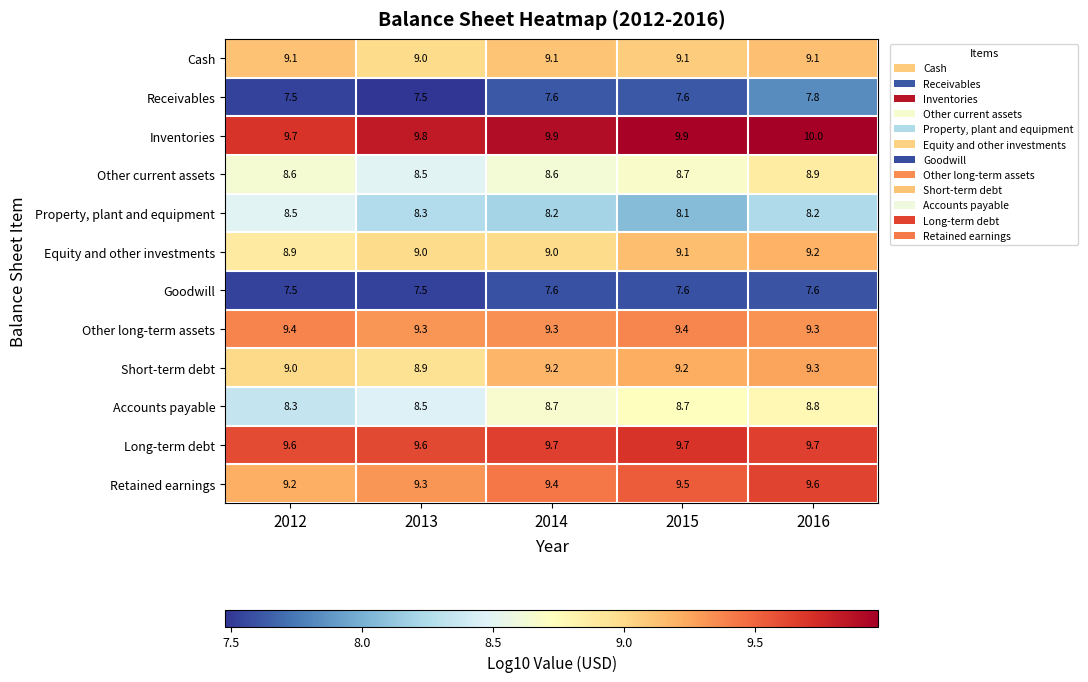

What is the sum of the Other current assets values at 2013 and 2015?

17.2